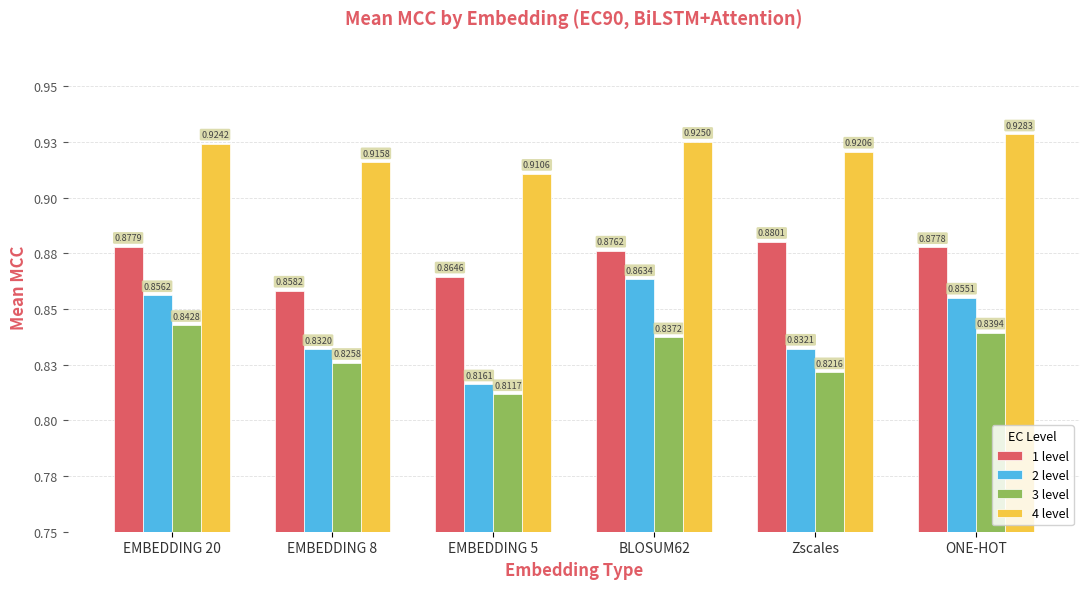

Reading right to left, extract all data points from this chart.

1 level: 0.9	0.9	0.9	0.9	0.9	0.9
2 level: 0.9	0.8	0.9	0.8	0.8	0.9
3 level: 0.8	0.8	0.8	0.8	0.8	0.8
4 level: 0.9	0.9	0.9	0.9	0.9	0.9